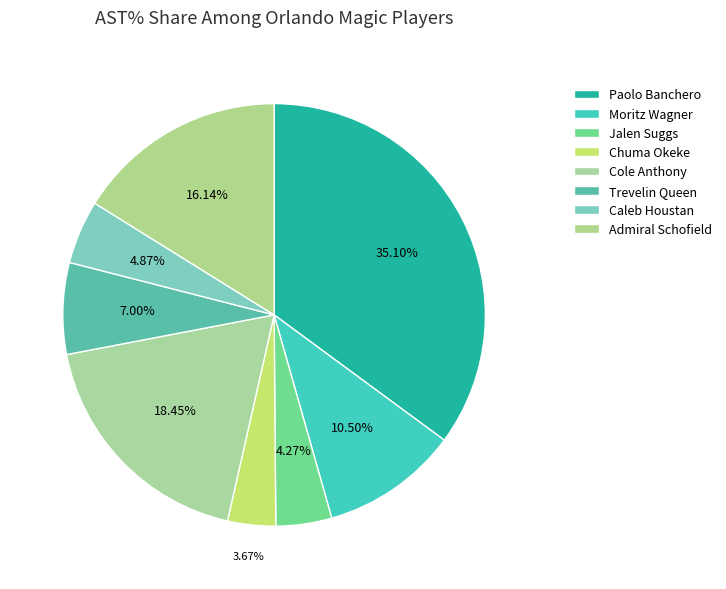

What percentage is the Jalen Suggs slice, to the nearest percent?

4%